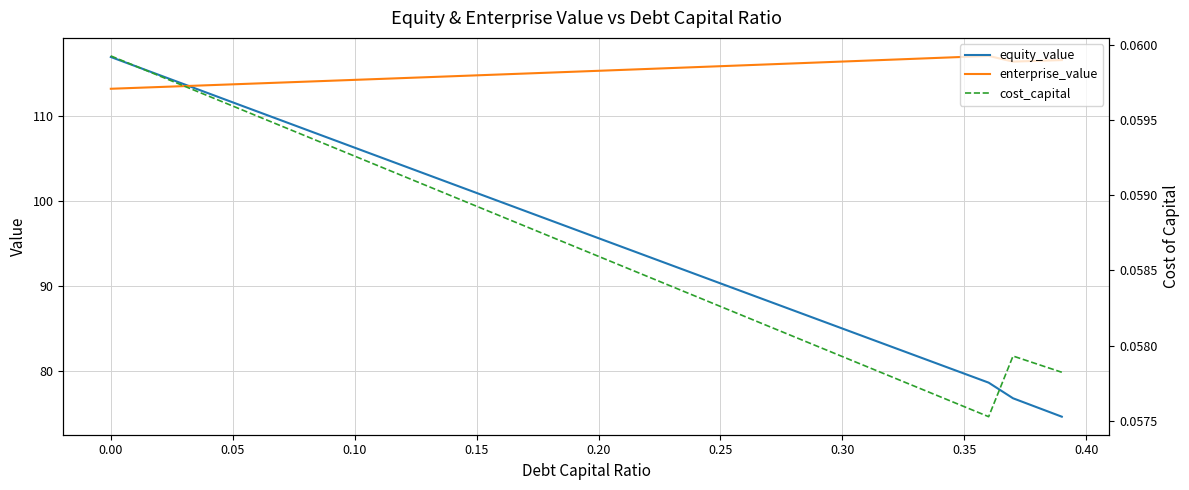

What is the minimum value for equity_value?

74.7